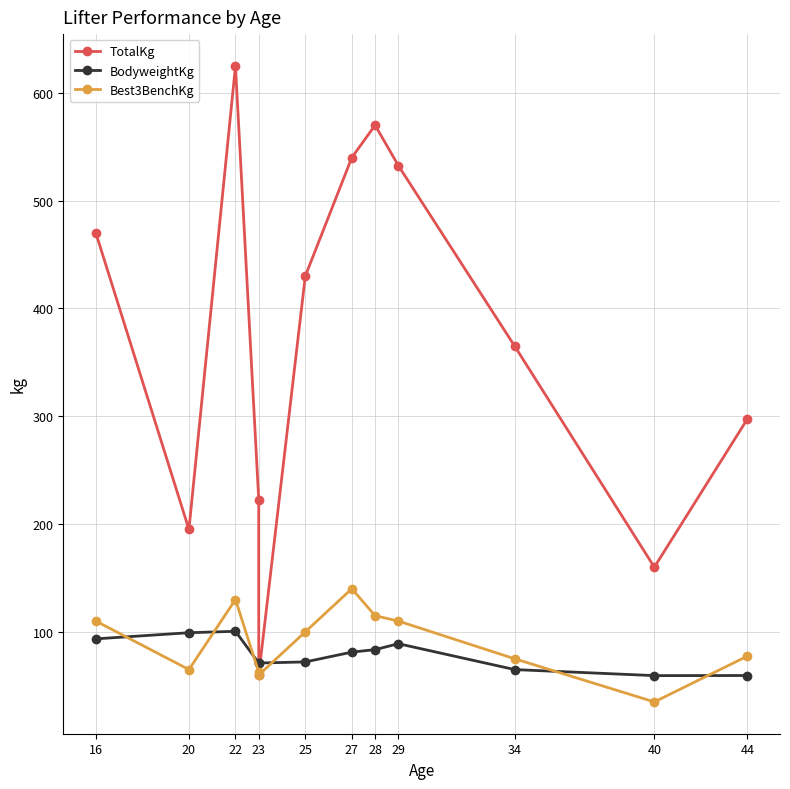

In BodyweightKg, how many points are higher than both neighbors (excluding endpoints)?

2